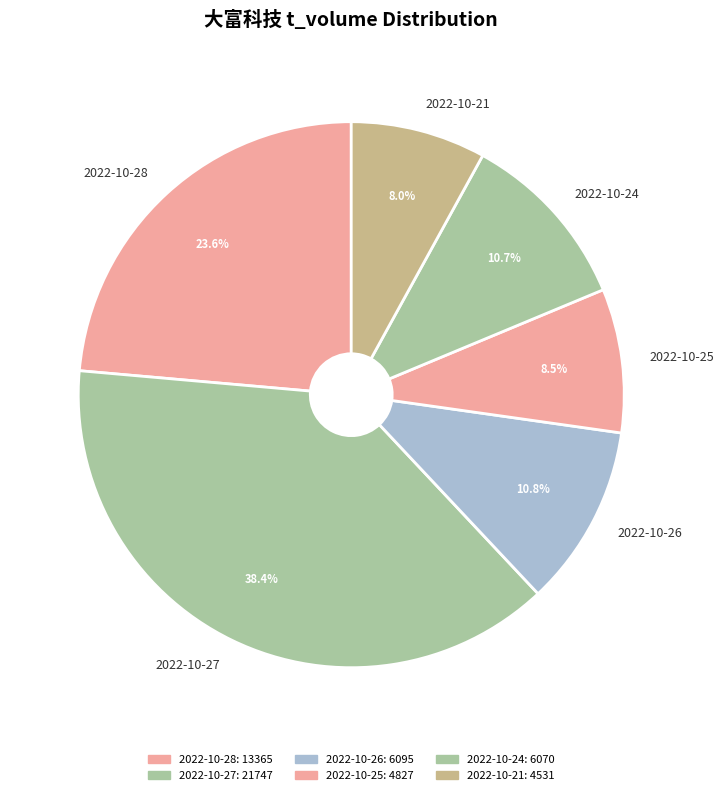

What percentage do 2022-10-28 and 2022-10-26 together represent?

34.4%